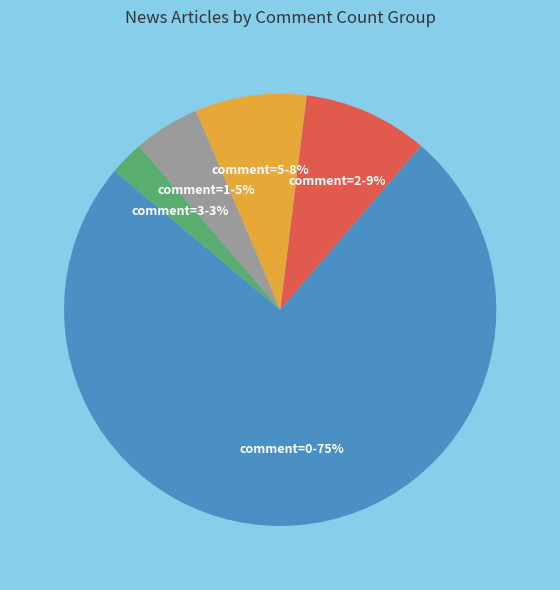

To the nearest percent, what is the average slice percentage?

20%